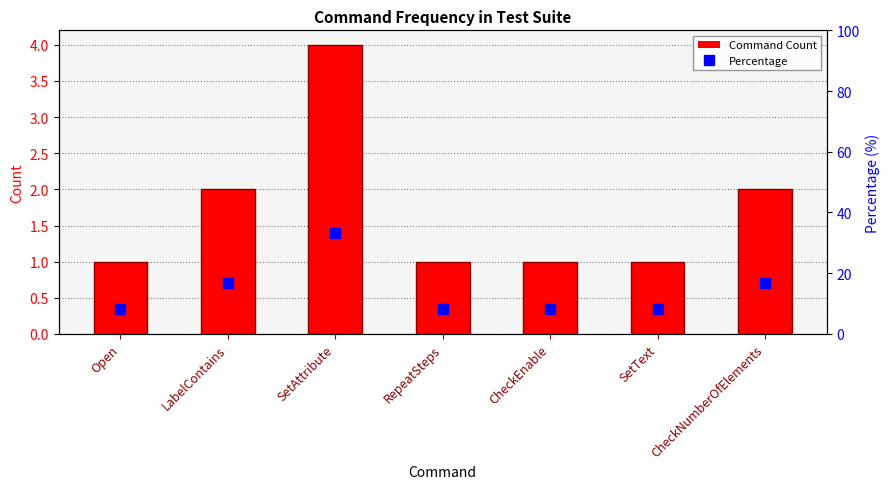

Between LabelContains and CheckEnable, which series saw the biggest shift?

Percentage